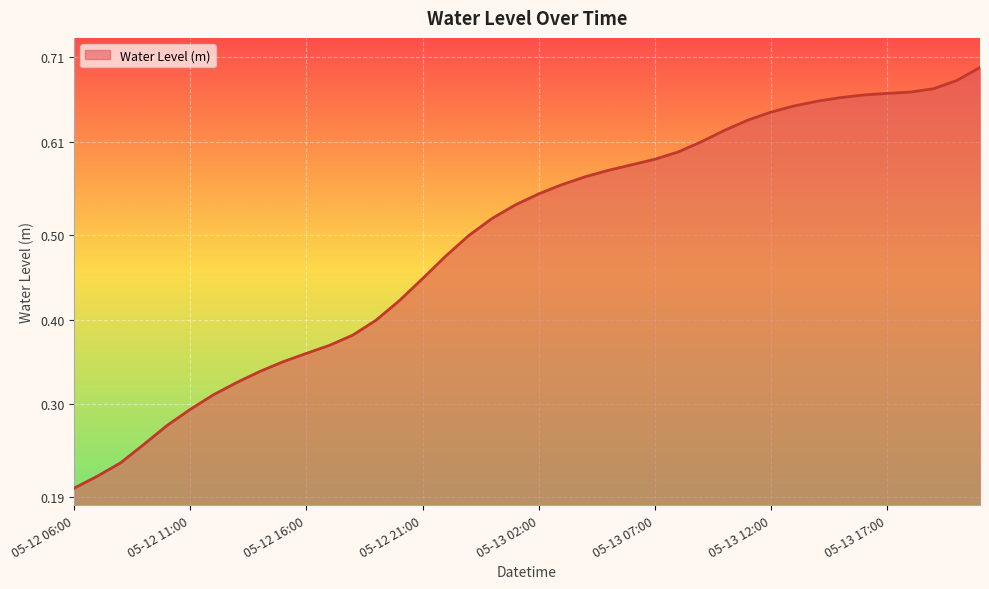

List the labels in order of value, largest first.

05-13 21:00, 05-13 20:00, 05-13 19:00, 05-13 18:00, 05-13 17:00, 05-13 16:00, 05-13 15:00, 05-13 14:00, 05-13 13:00, 05-13 12:00, 05-13 11:00, 05-13 10:00, 05-13 09:00, 05-13 08:00, 05-13 07:00, 05-13 06:00, 05-13 05:00, 05-13 04:00, 05-13 03:00, 05-13 02:00, 05-13 01:00, 05-13 00:00, 05-12 23:00, 05-12 22:00, 05-12 21:00, 05-12 20:00, 05-12 19:00, 05-12 18:00, 05-12 17:00, 05-12 16:00, 05-12 15:00, 05-12 14:00, 05-12 13:00, 05-12 12:00, 05-12 11:00, 05-12 10:00, 05-12 09:00, 05-12 08:00, 05-12 07:00, 05-12 06:00